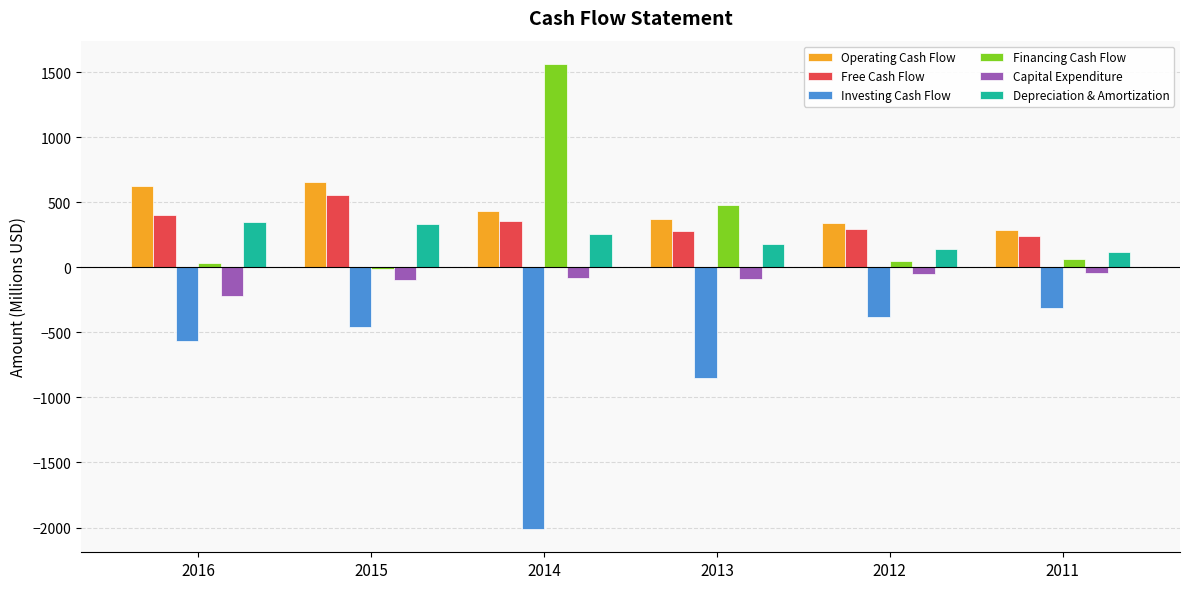

Read the Investing Cash Flow value at 2015.

-461.6